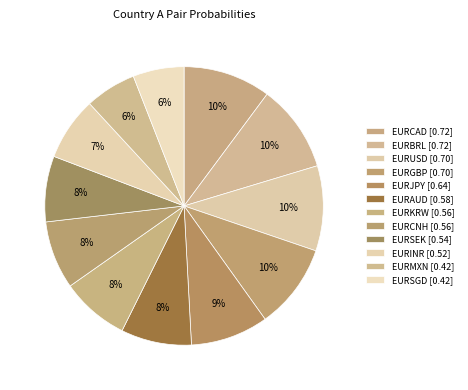

How many segments does this pie chart have?

12